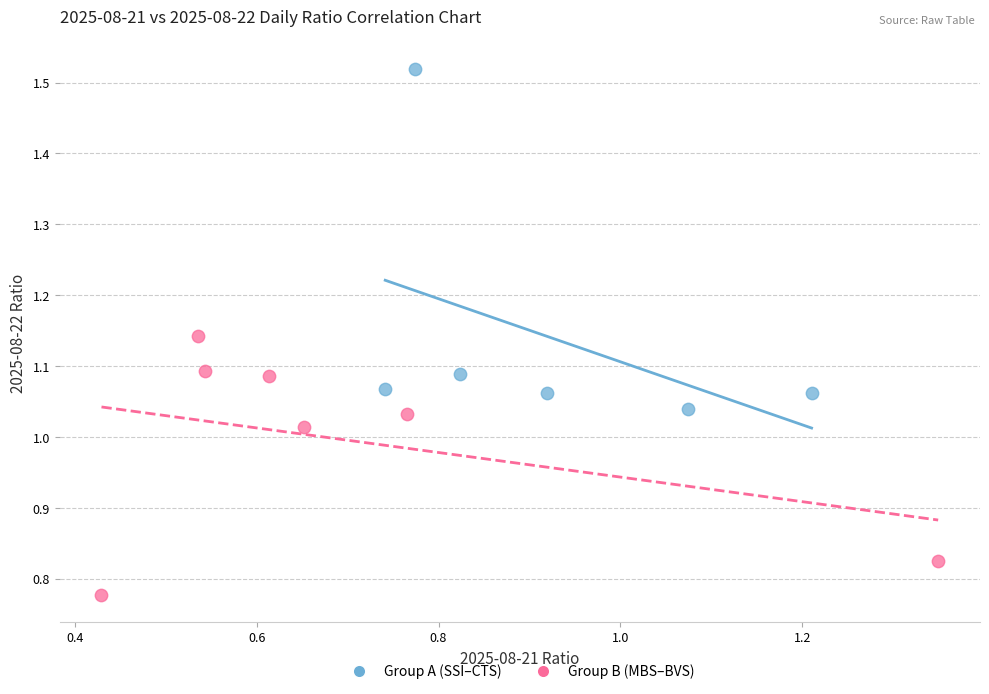

Which series has the largest Y range (max minus min)?

Group A (SSI–CTS)